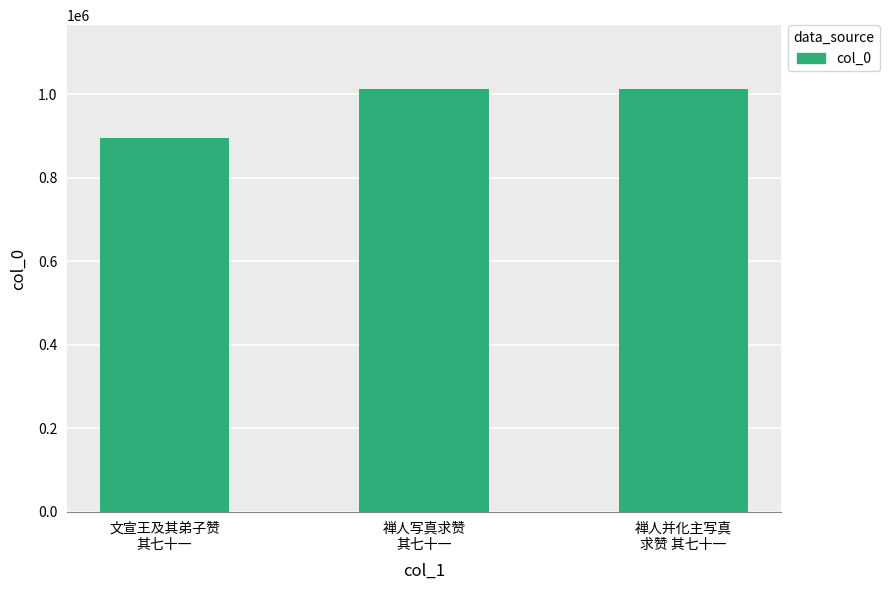

Is it true that the value at 禅人写真求赞
其七十一 is 1400978?

False